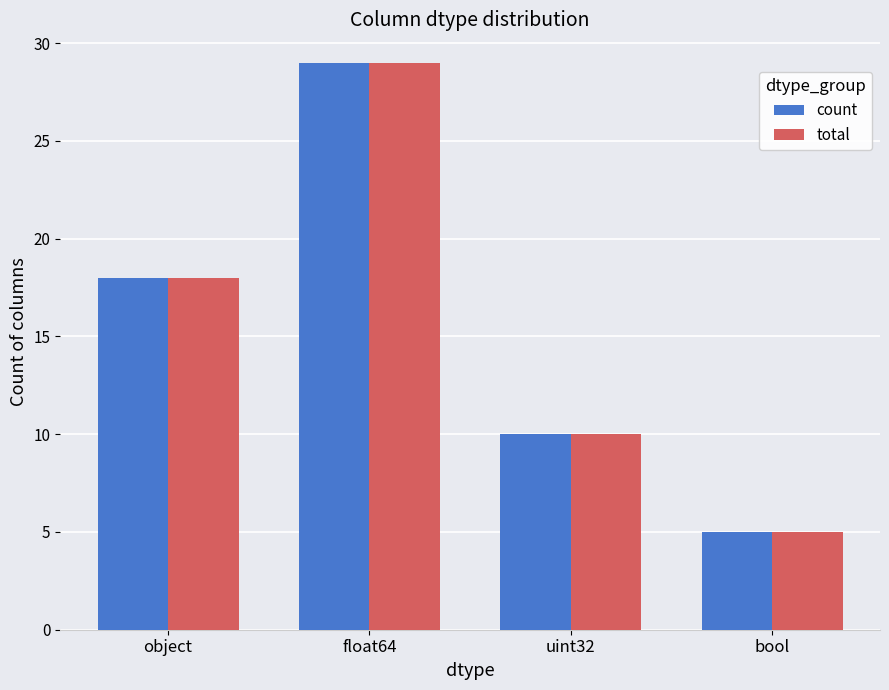

What is the total value across all series at float64?

58